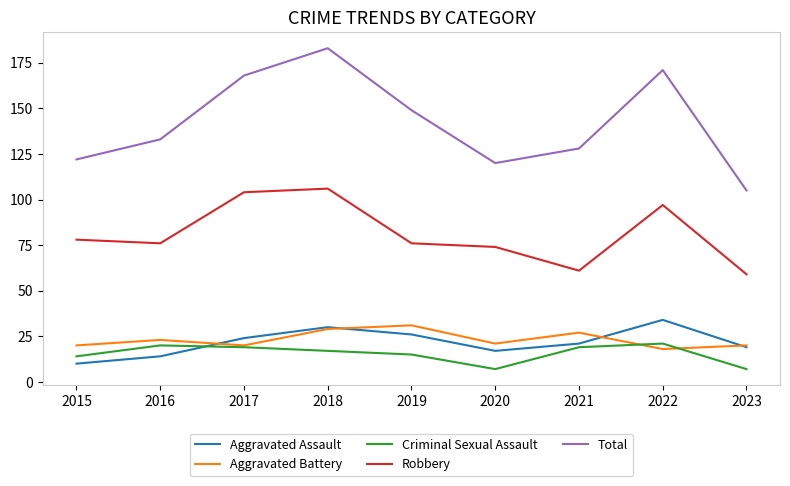

Read the Criminal Sexual Assault value at 2021.

19